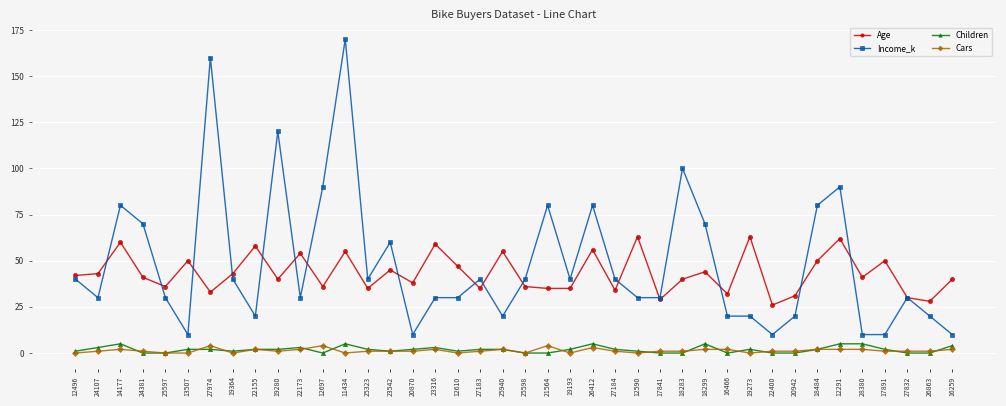

True or false: Children and Income_k intersect in this chart.

False